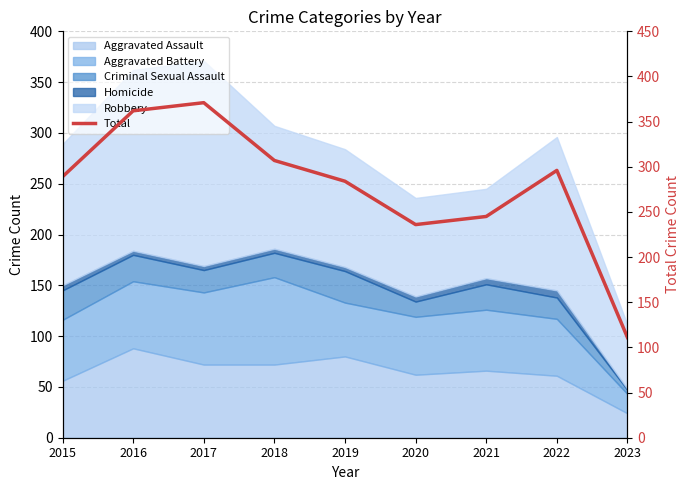

Rank the categories by value from lowest to highest.

2023, 2020, 2021, 2019, 2015, 2022, 2018, 2016, 2017